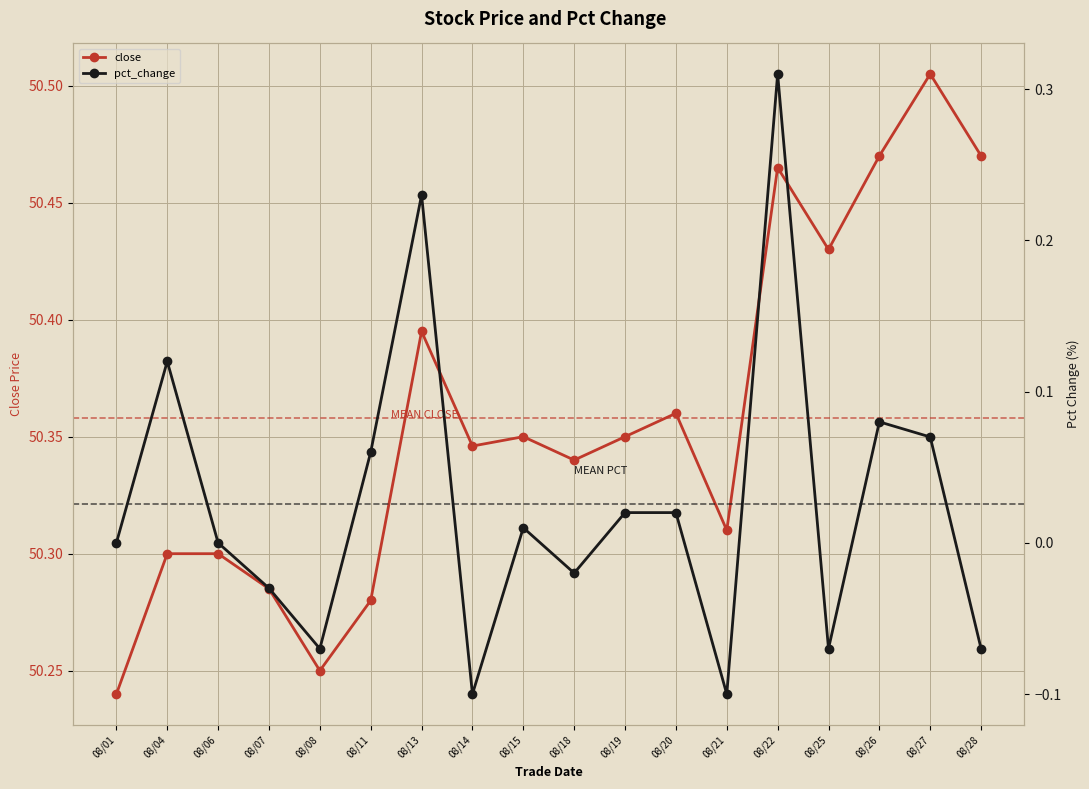

True or false: close has more than 2 points higher than both neighbors.

True